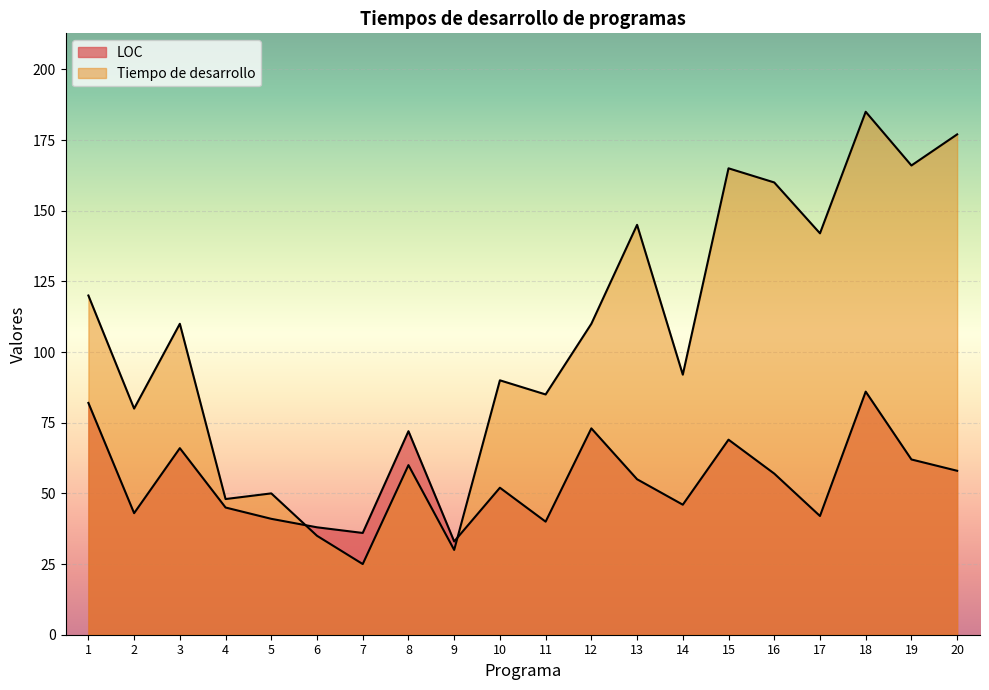

At how many categories does at least one series exceed 60?

15